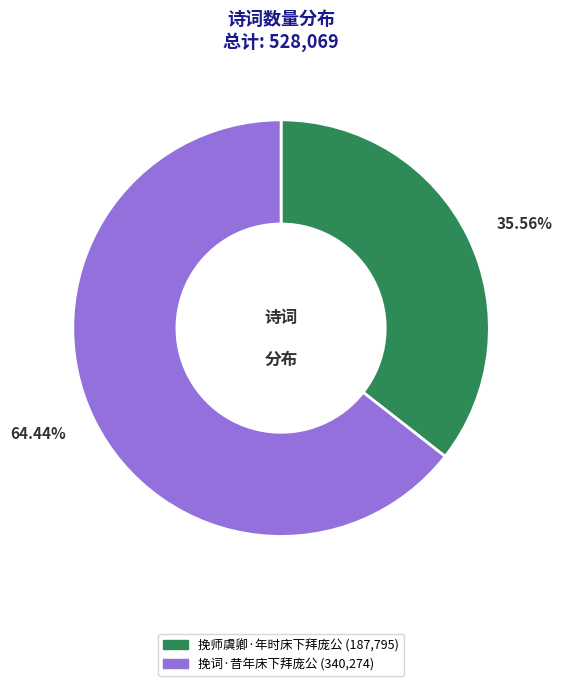

To the nearest percent, what percentage of the pie is 挽师虞卿·年时床下拜庞公?

36%